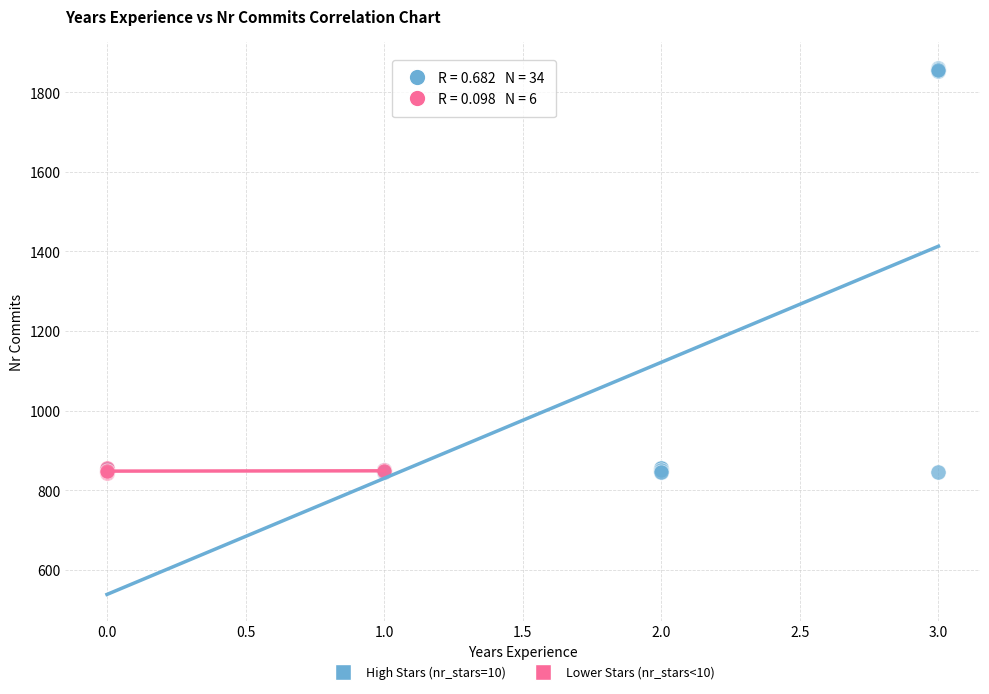

Which series has the widest spread of Y values?

High Stars (nr_stars=10)